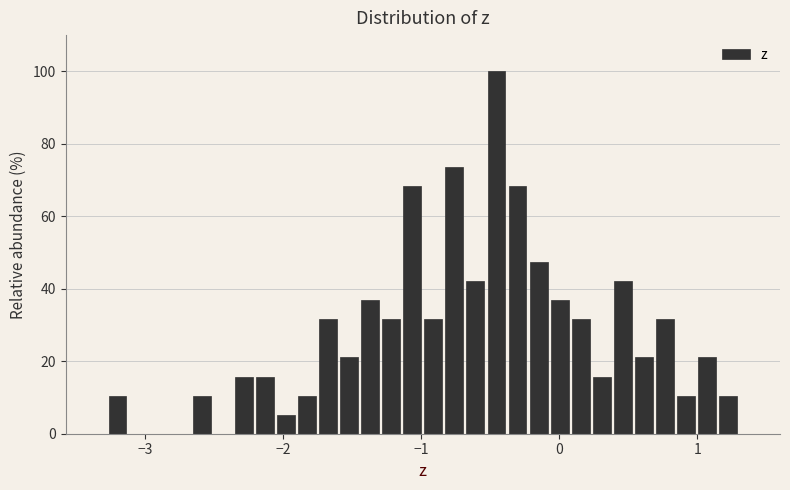

Around what value on the x-axis is the tallest bar? Give the approximate position of its centre, as read against the axis.

-0.5